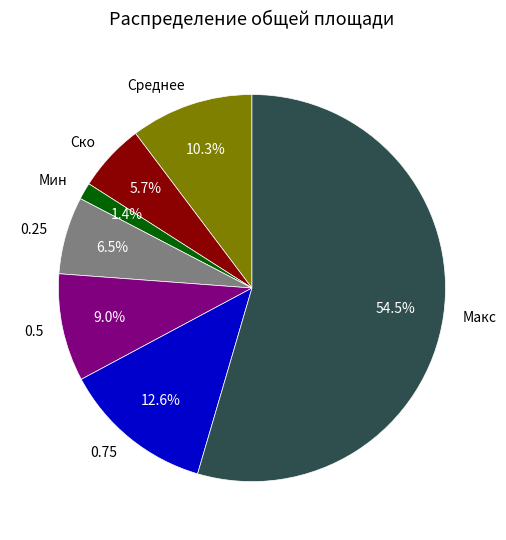

Which category has the biggest portion of the pie?

Макс